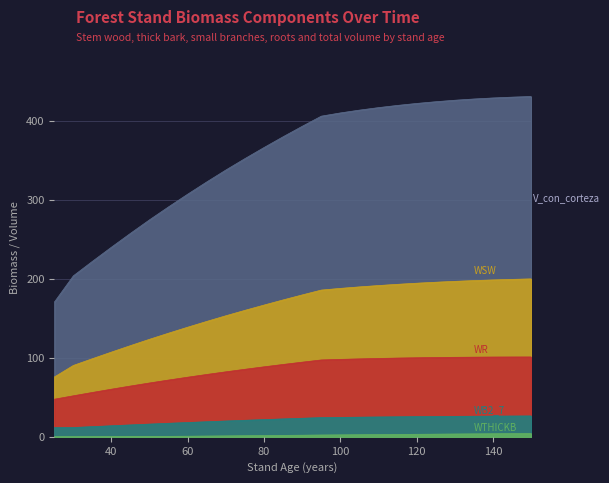

Reading right to left, list all the values displayed in this chart.

V_con_corteza: 150=431.2	145=430.4	140=429.4	135=428.1	130=426.5	125=424.6	120=422.4	115=419.9	110=417.1	105=413.9	100=410.4	95=406.3	90=393.5	85=380.2	80=366.6	75=352.6	70=338.1	65=323.1	60=307.5	55=291.5	50=275.0	45=257.9	40=240.3	35=222.3	30=204.0	25=170.5
WSW: 150=200.1	145=199.5	140=198.8	135=197.9	130=197.0	125=195.9	120=194.6	115=193.2	110=191.7	105=190.0	100=188.1	95=185.9	90=179.8	85=173.4	80=166.9	75=160.3	70=153.4	65=146.2	60=138.9	55=131.4	50=123.6	45=115.6	40=107.3	35=99.0	30=90.4	25=75.7
WTHICKB: 150=4.2	145=4.0	140=3.9	135=3.7	130=3.5	125=3.4	120=3.2	115=3.0	110=2.8	105=2.6	100=2.5	95=2.3	90=2.0	85=1.8	80=1.6	75=1.4	70=1.1	65=0.9	60=0.8	55=0.6	50=0.4	45=0.3	40=0.2	35=0.1	30=0.0	25=0.0
WB2_7: 150=26.4	145=26.3	140=26.2	135=26.1	130=25.9	125=25.7	120=25.6	115=25.4	110=25.1	105=24.9	100=24.6	95=24.3	90=23.5	85=22.7	80=21.8	75=20.9	70=20.0	65=19.1	60=18.1	55=17.1	50=16.1	45=15.1	40=14.0	35=12.9	30=11.8	25=11.7
WR: 150=101.2	145=101.1	140=101.0	135=100.9	130=100.7	125=100.5	120=100.1	115=99.8	110=99.3	105=98.7	100=98.1	95=97.4	90=94.6	85=91.7	80=88.7	75=85.6	70=82.3	65=79.0	60=75.5	55=71.9	50=68.2	45=64.3	40=60.3	35=56.2	30=52.0	25=47.6